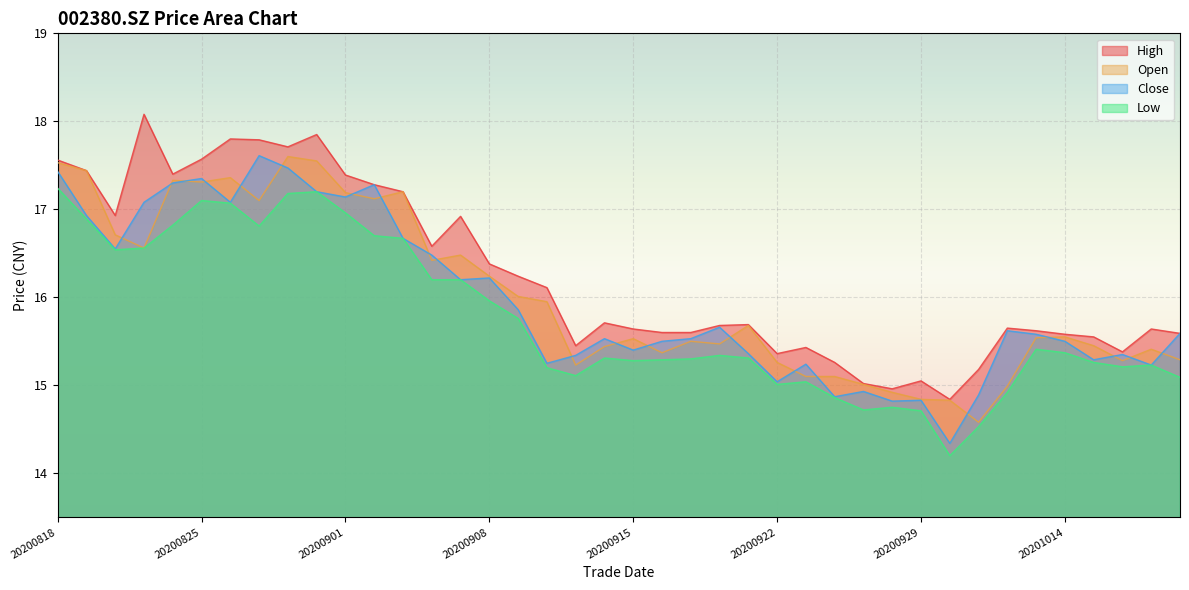

Where does the close series first go above 15?

20200818